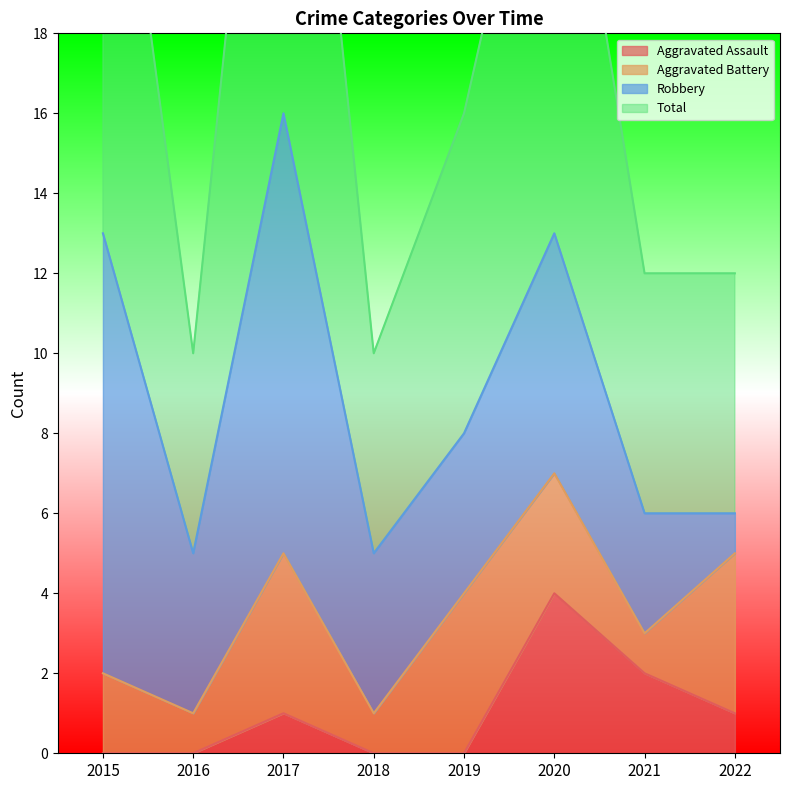

Rank the categories by Total value from lowest to highest.

2016, 2018, 2021, 2022, 2019, 2020, 2015, 2017